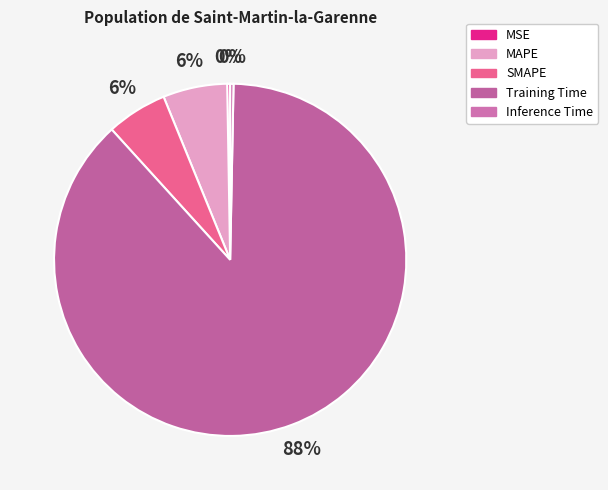

What is the smallest slice in the pie chart?

MSE